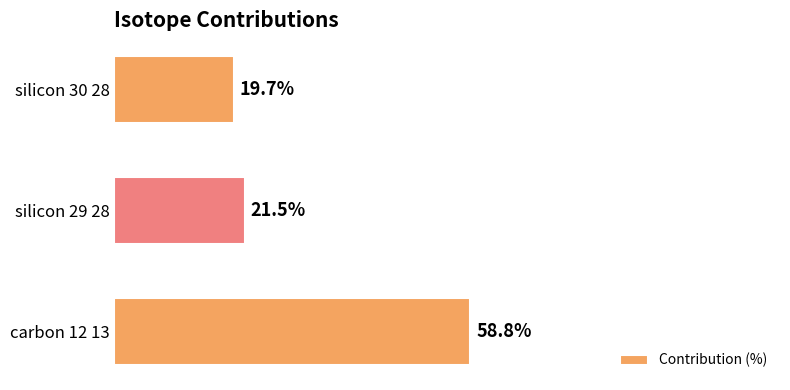

What is the label of the 2nd bar from the bottom?

silicon 29 28